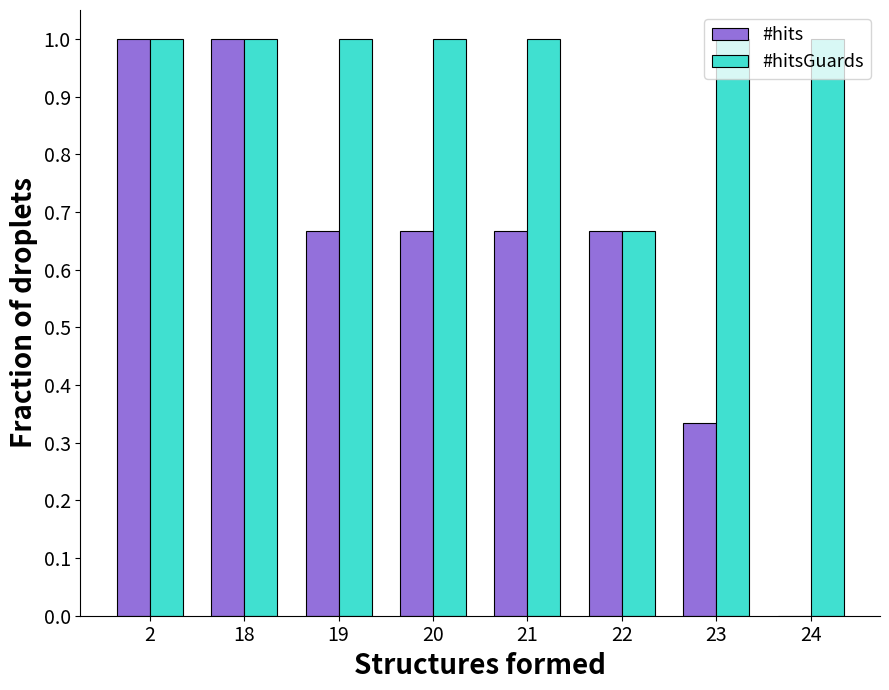

Are the bars horizontal?

No